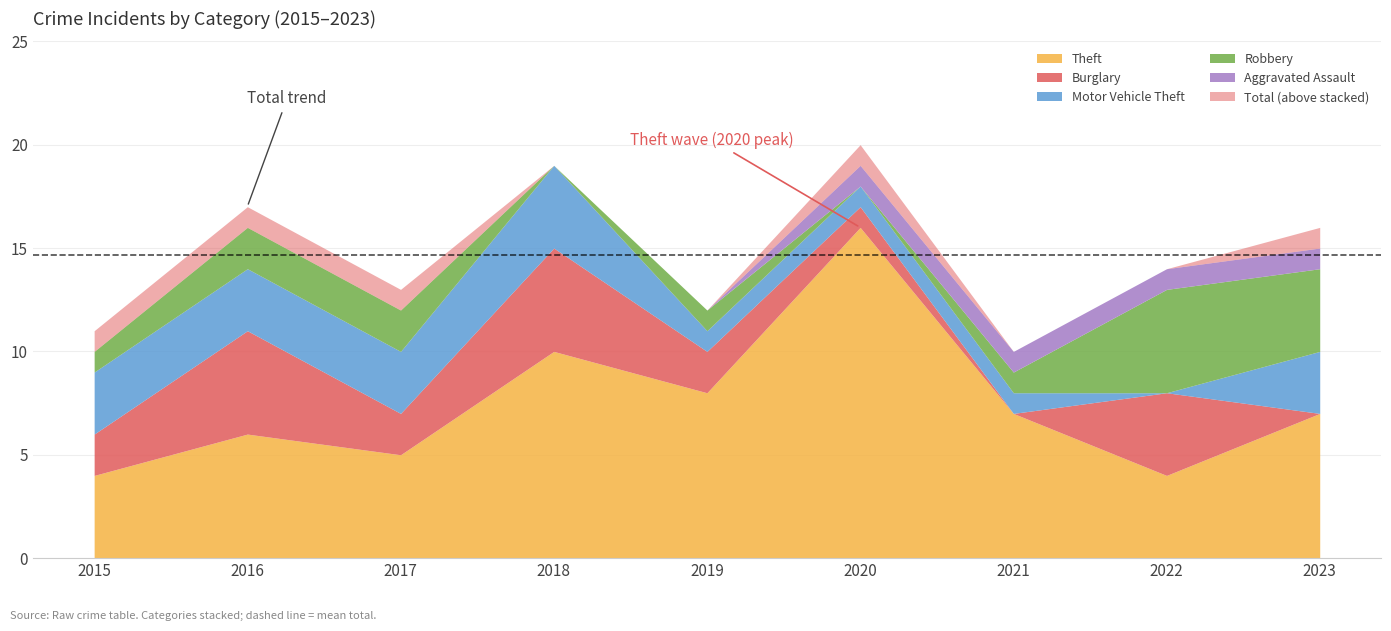

What is the value of the Total point at the 1st from the left?

11